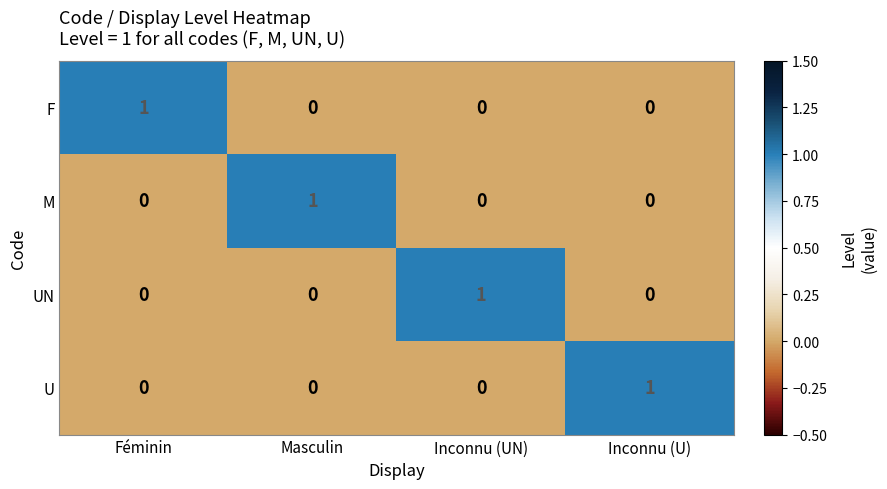

Count the M values in the range 0 to 1.

4